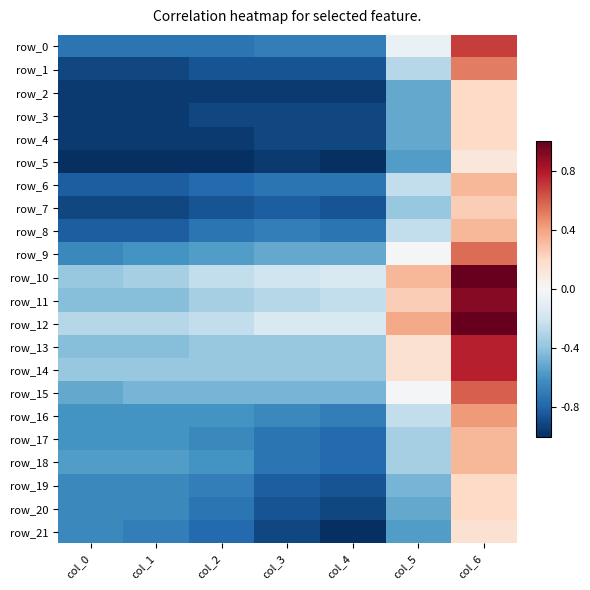

Between col_1 and col_3, which series saw the biggest shift?

row_21